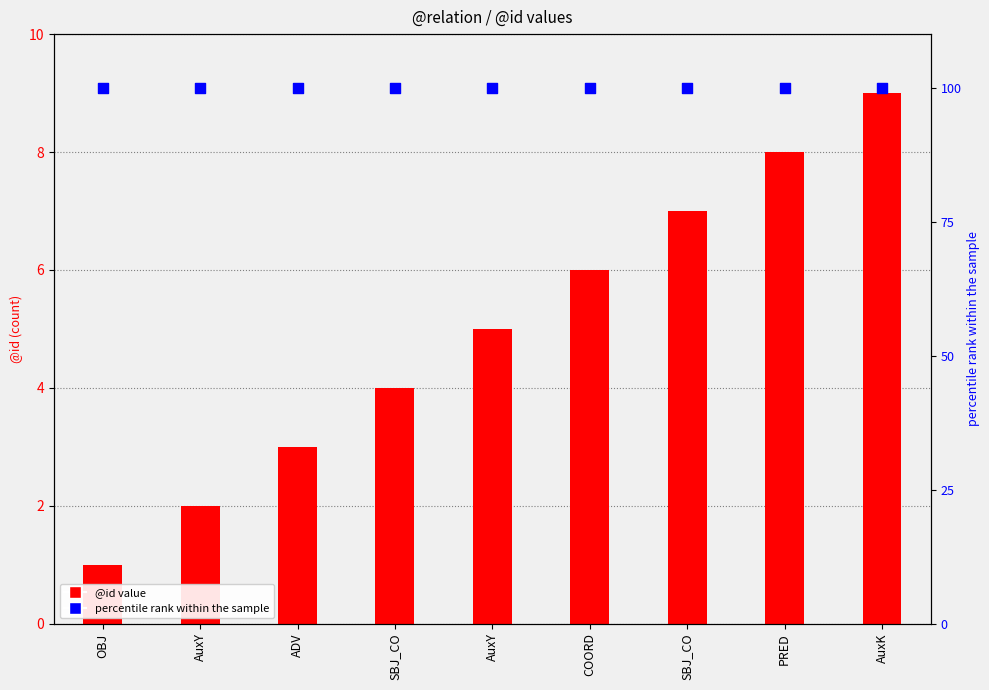

At how many categories does at least one series exceed 38?

9